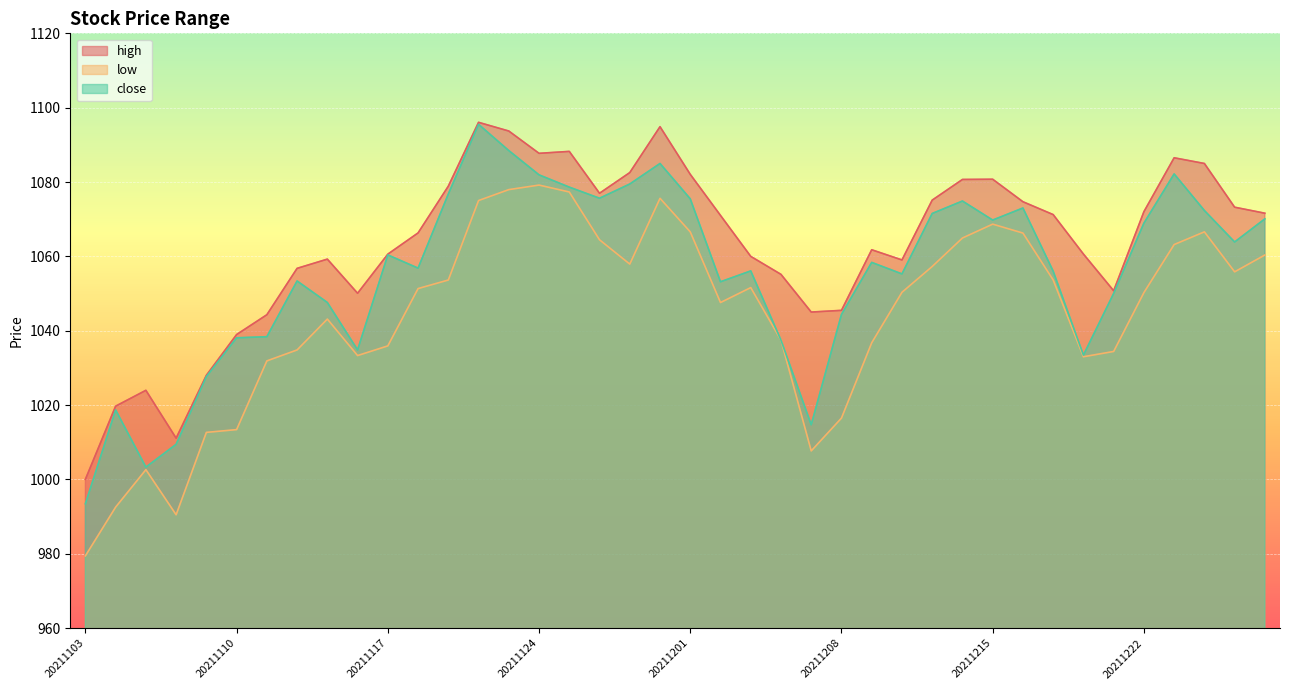

How many lines are shown in the chart?

3